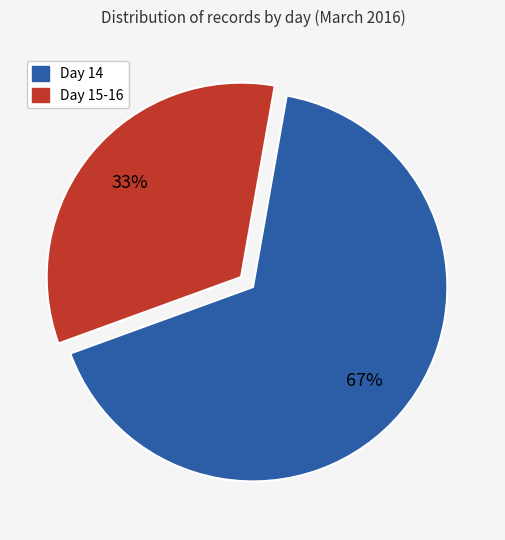

Is there a majority slice in this chart?

Yes